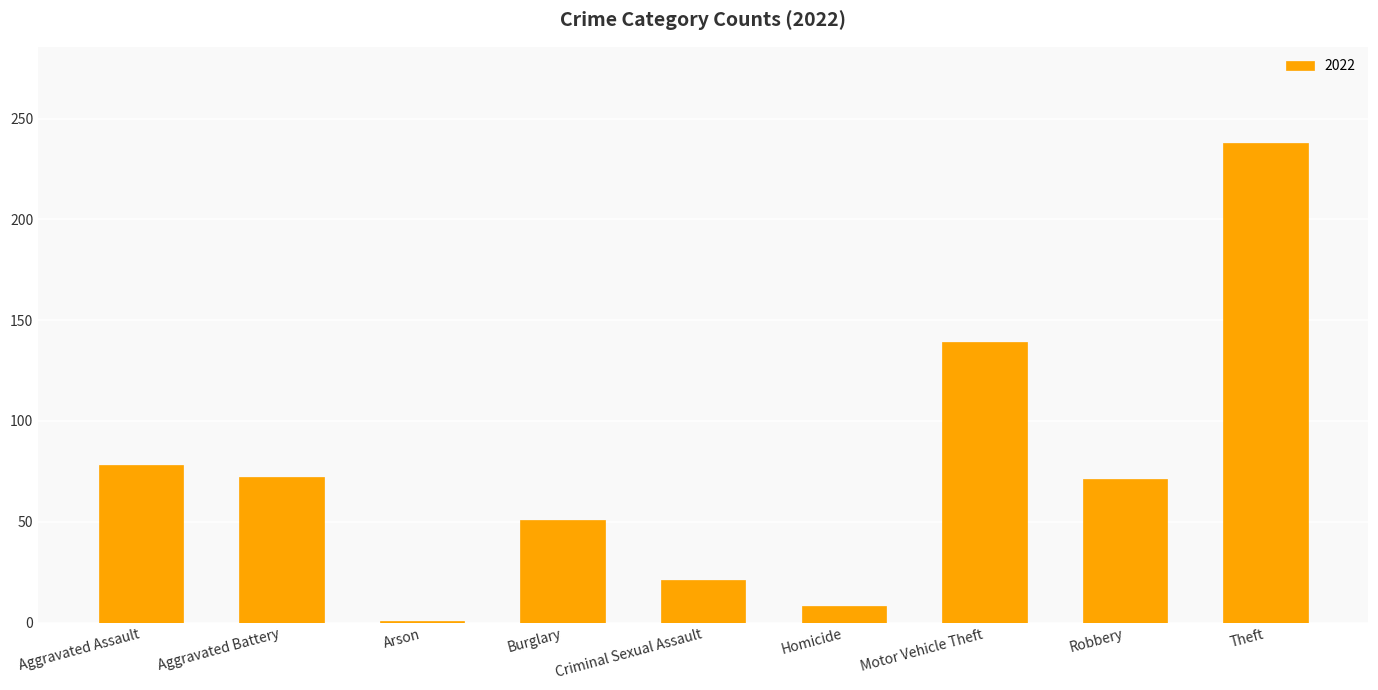

At which category does the chart reach its peak across all series?

Theft